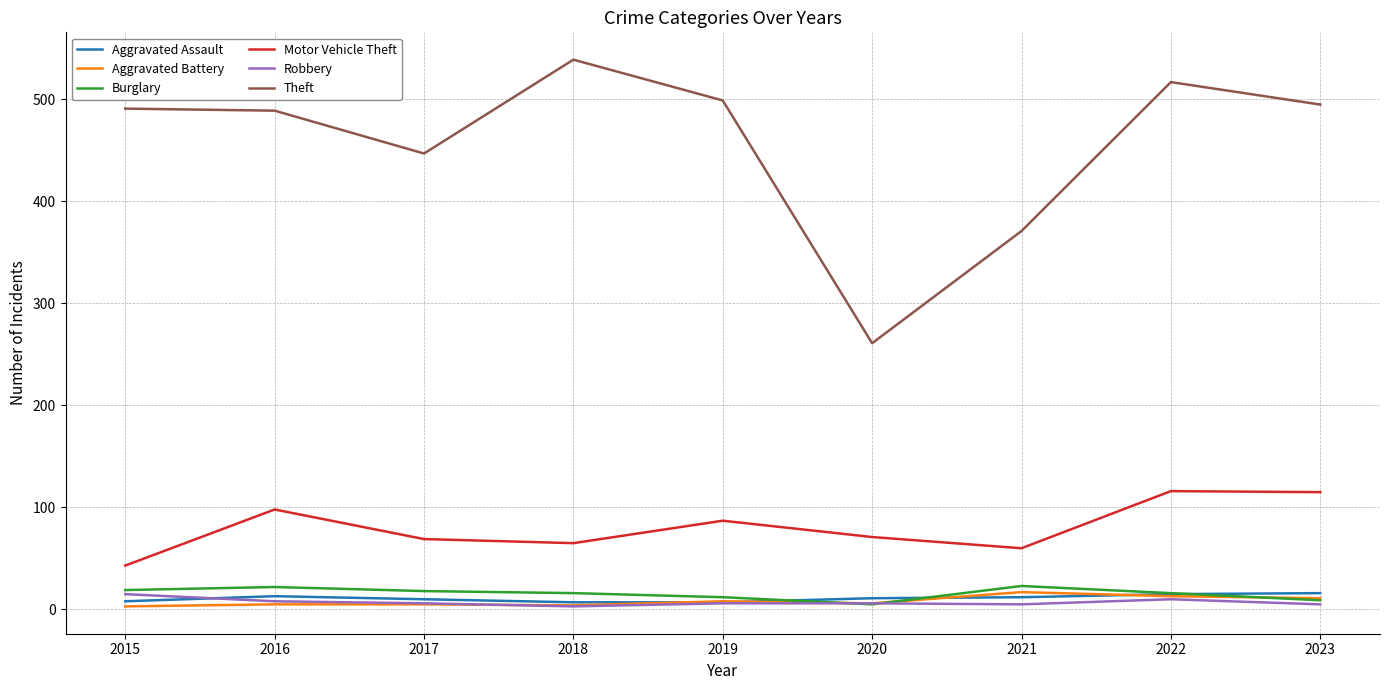

What is the maximum value shown in the chart?

539